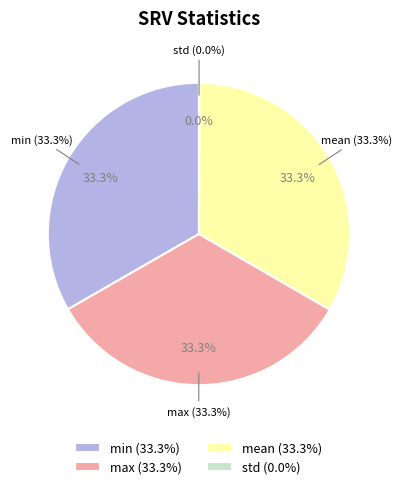

How many slices are in this pie chart?

4